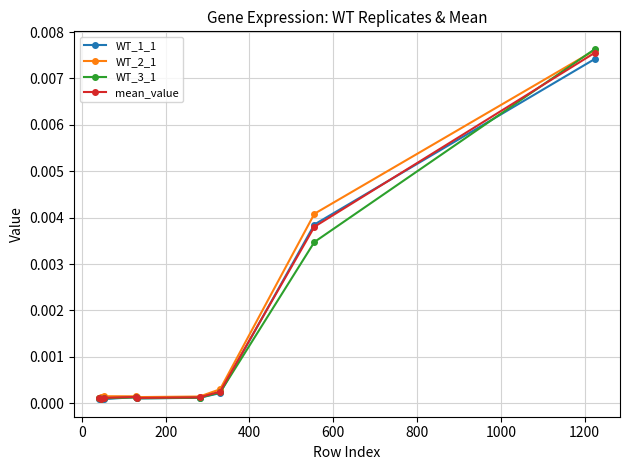

Which series has the widest spread of values?

WT_3_1